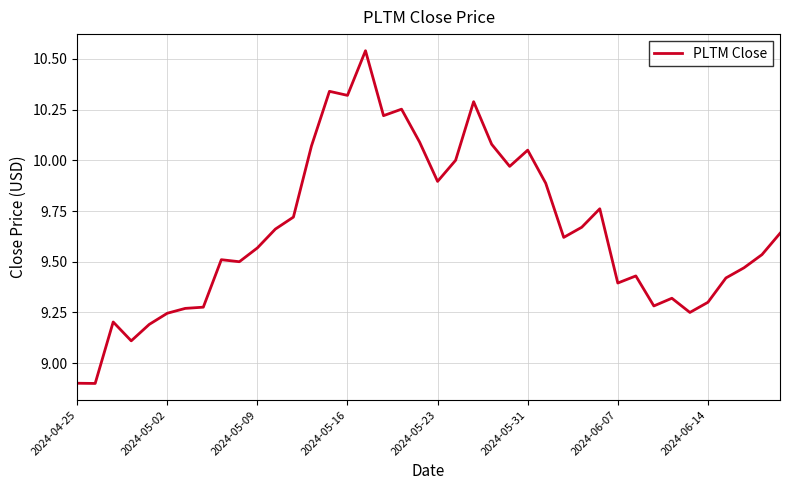

What is the difference between the maximum and minimum values?

1.6